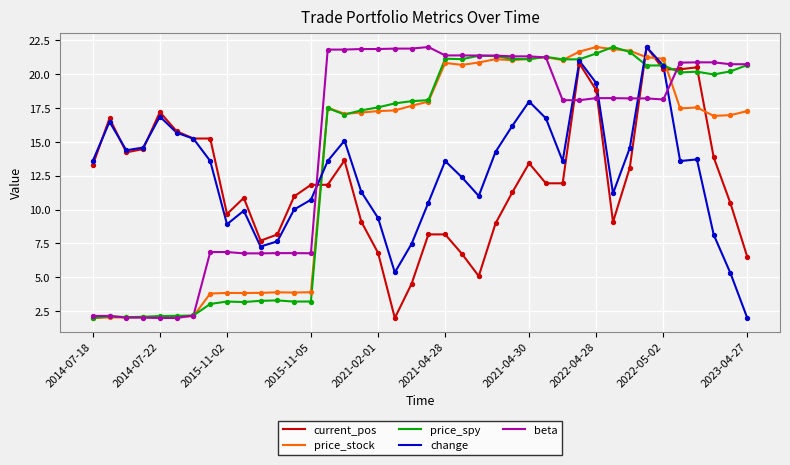

At how many categories does at least one series exceed 8?

39